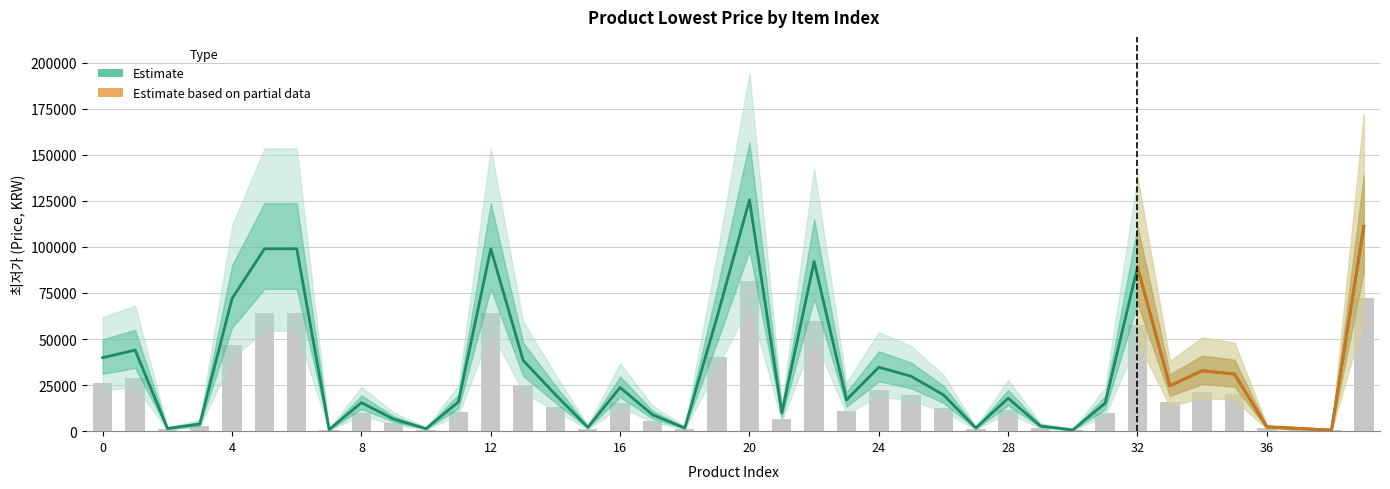

At which label is the value closest to 40976?

19